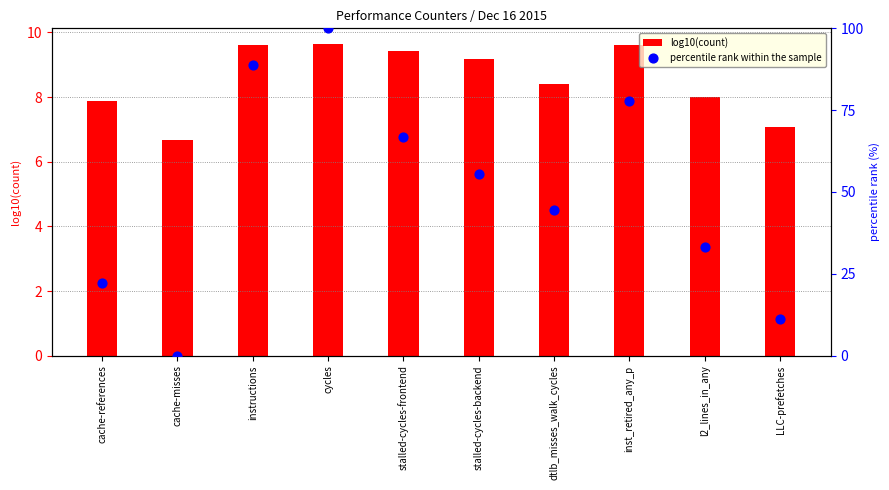

Which series has the largest Y range (max minus min)?

percentile rank within the sample